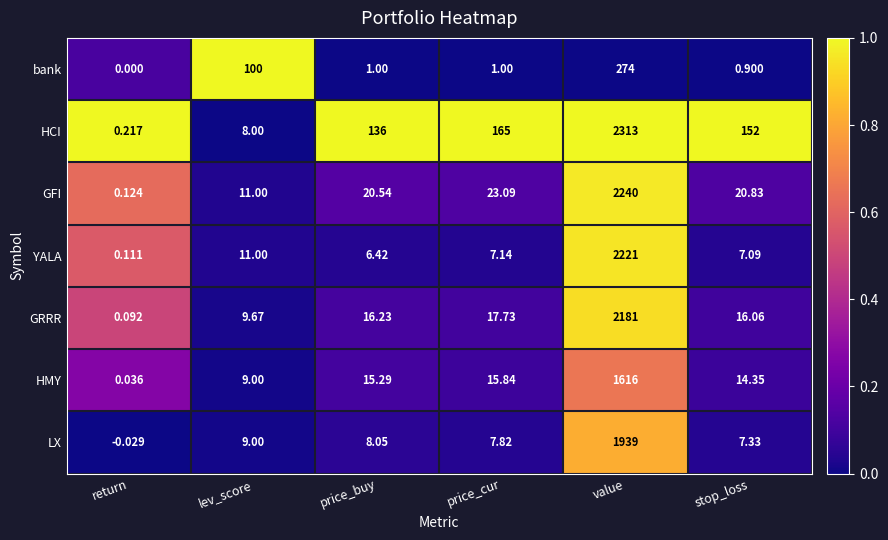

At return, list the series in order from largest to smallest.

HCI, GFI, YALA, GRRR, HMY, bank, LX